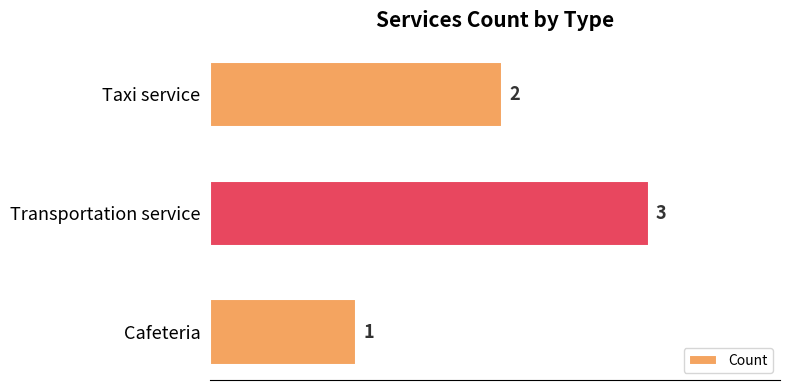

How many bars are there in total?

3